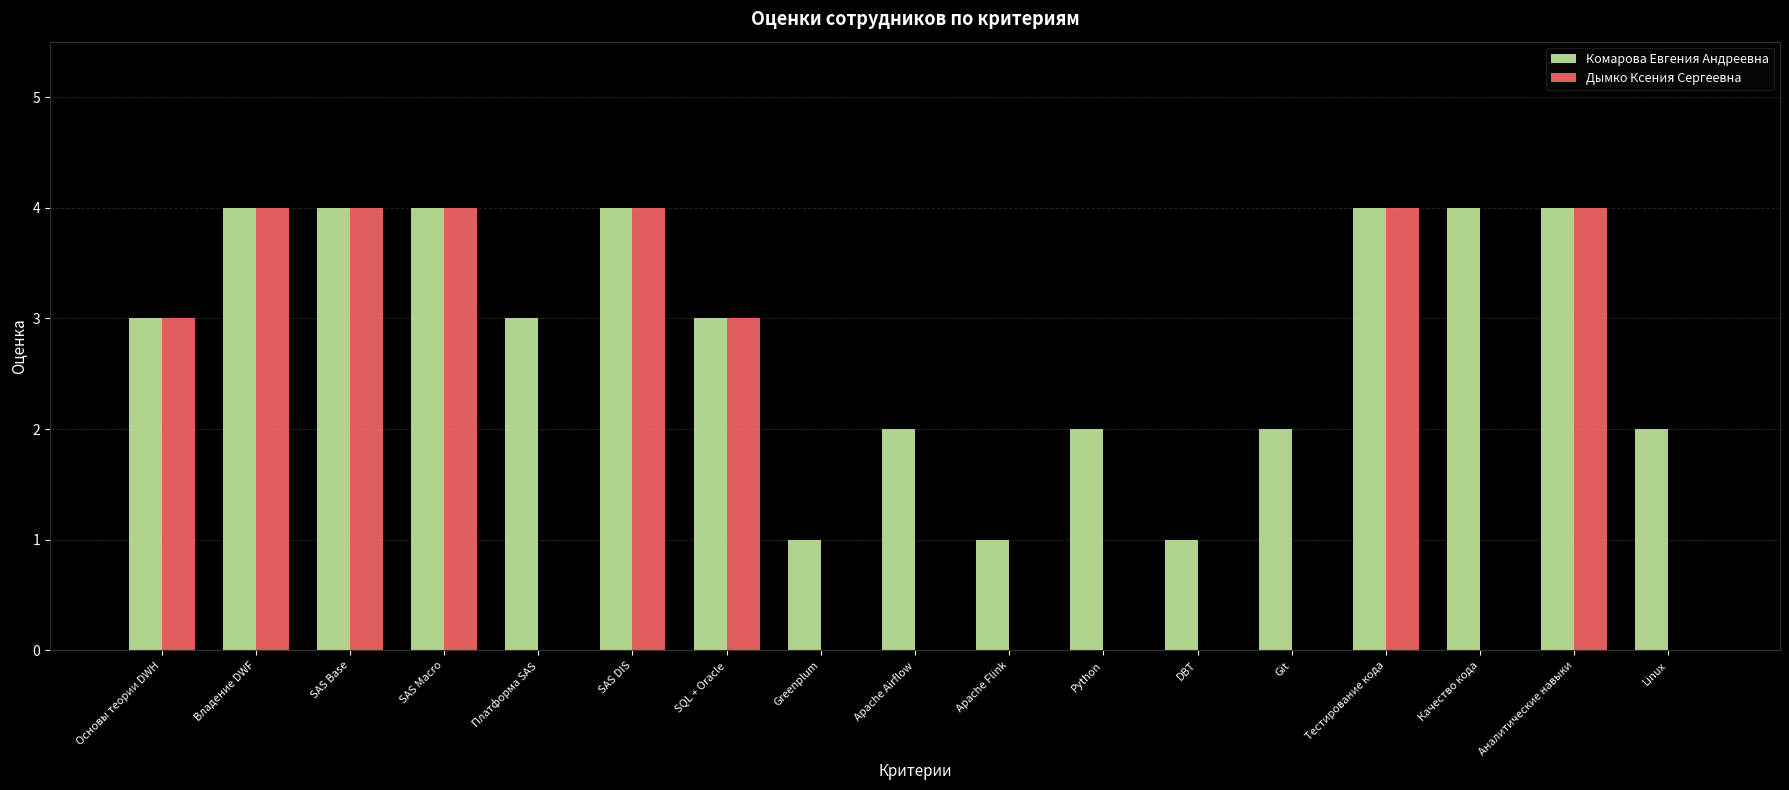

What is the highest value of the Комарова Евгения Андреевна series?

4